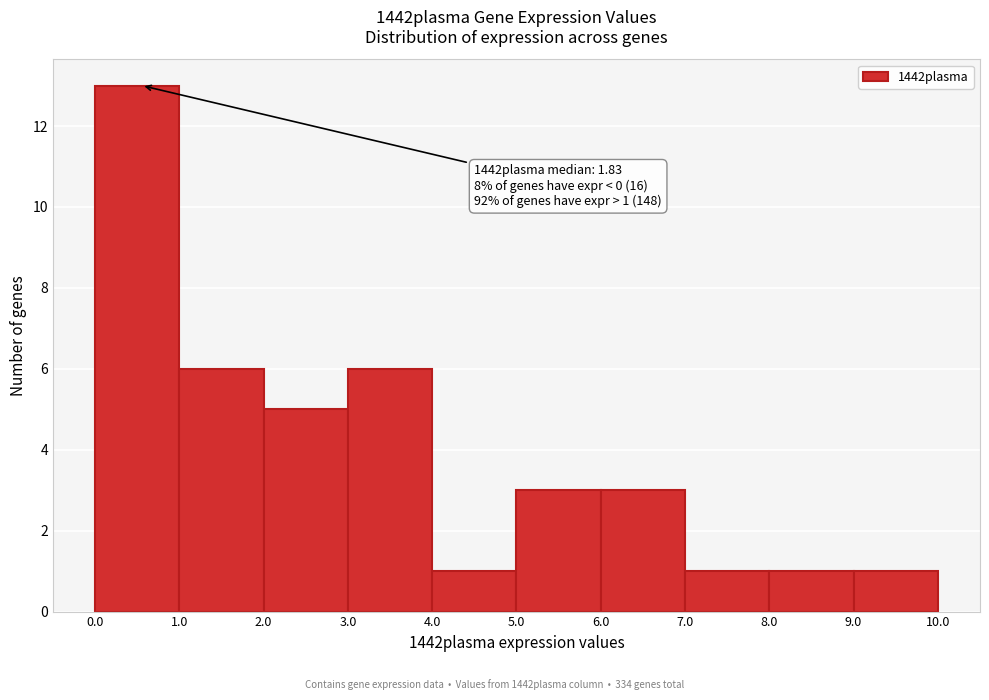

Over which range of the x-axis is the bar tallest?

0.0 to 1.0